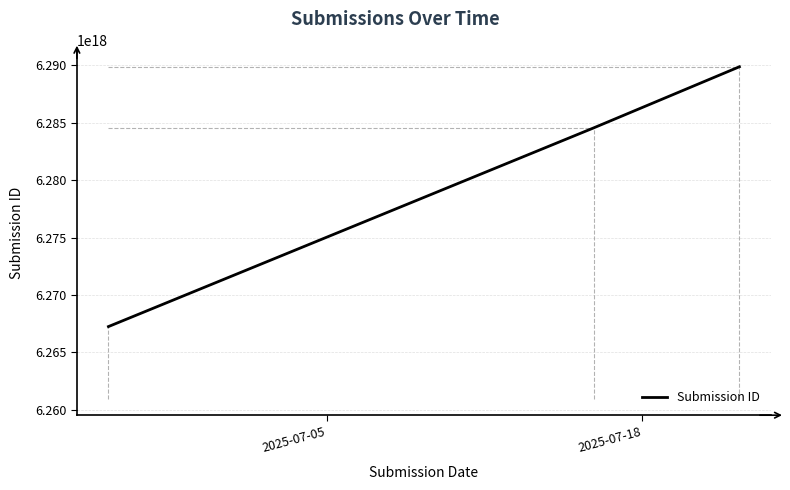

What is the value of the 3rd point from the left?

6289859270426294272